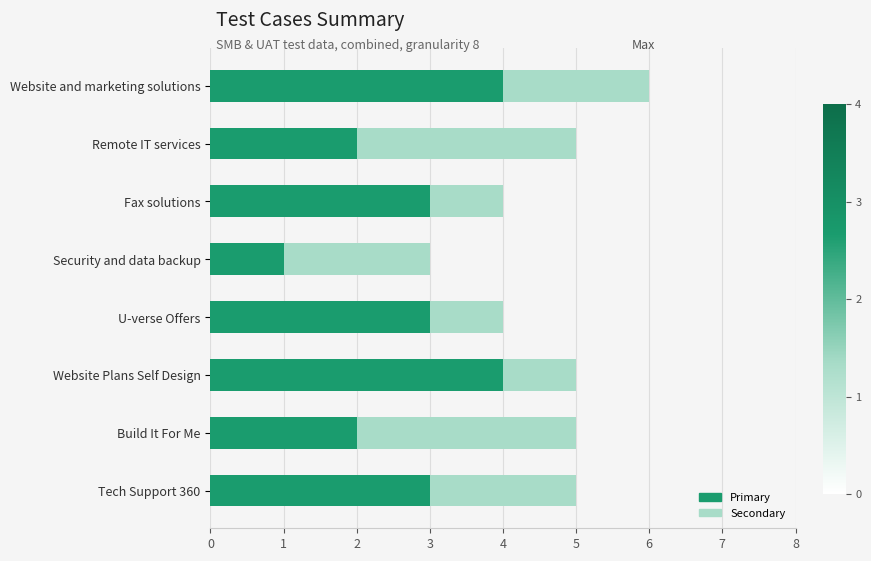

At which category is the sum across all series the highest?

Website and marketing solutions